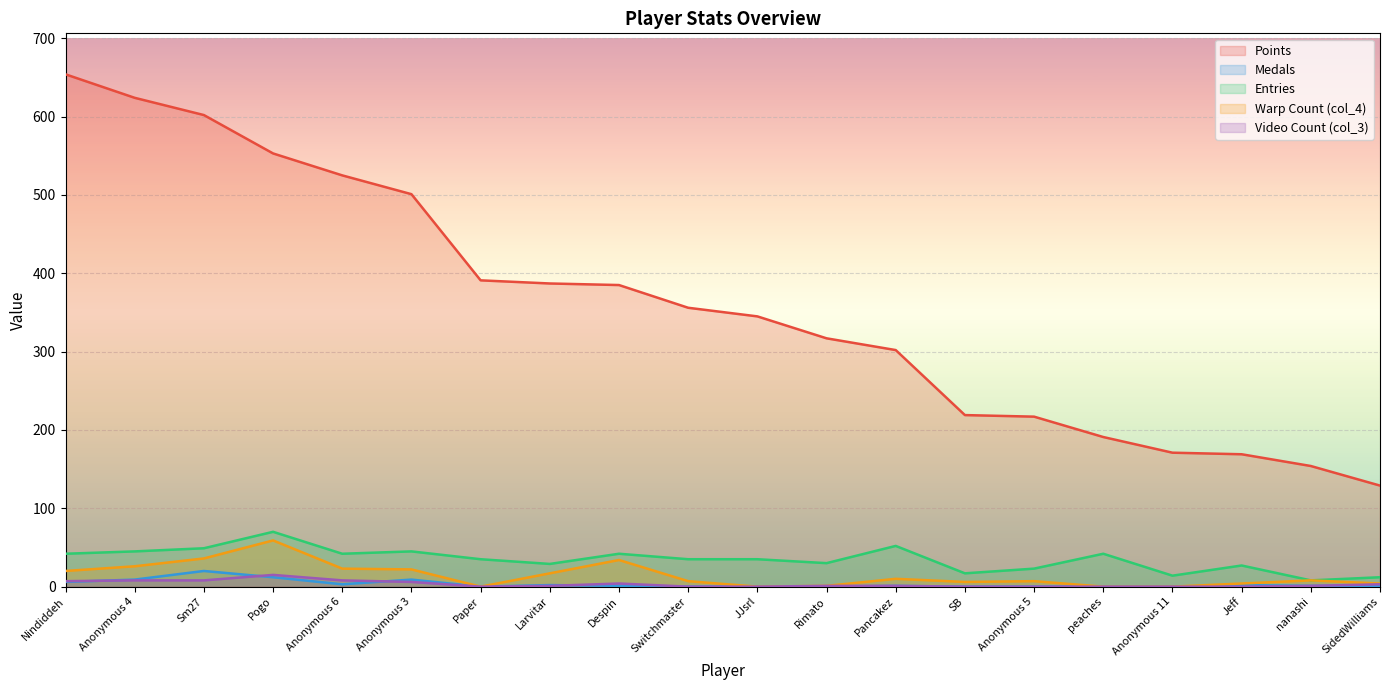

Reading left to right, what are all the values shown in this chart?

Points: Nindiddeh=654	Anonymous 4=624	Sm27=602	Pogo=553	Anonymous 6=525	Anonymous 3=501	Paper=391	Larvitar=387	Despin=385	Switchmaster=356	JJsrl=345	Rimato=317	Pancakez=302	SB=219	Anonymous 5=217	peaches=191	Anonymous 11=171	Jeff=169	nanashi=154	SidedWilliams=129
Medals: Nindiddeh=6	Anonymous 4=9	Sm27=20	Pogo=12	Anonymous 6=3	Anonymous 3=9	Paper=0	Larvitar=2	Despin=1	Switchmaster=0	JJsrl=0	Rimato=0	Pancakez=1	SB=0	Anonymous 5=0	peaches=0	Anonymous 11=0	Jeff=2	nanashi=1	SidedWilliams=1
Entries: Nindiddeh=42	Anonymous 4=45	Sm27=49	Pogo=70	Anonymous 6=42	Anonymous 3=45	Paper=35	Larvitar=29	Despin=42	Switchmaster=35	JJsrl=35	Rimato=30	Pancakez=52	SB=17	Anonymous 5=23	peaches=42	Anonymous 11=14	Jeff=27	nanashi=8	SidedWilliams=12
col_4: Nindiddeh=20	Anonymous 4=26	Sm27=36	Pogo=59	Anonymous 6=23	Anonymous 3=22	Paper=0	Larvitar=17	Despin=34	Switchmaster=7	JJsrl=0	Rimato=1	Pancakez=10	SB=6	Anonymous 5=7	peaches=0	Anonymous 11=0	Jeff=4	nanashi=8	SidedWilliams=4
col_3: Nindiddeh=7	Anonymous 4=8	Sm27=8	Pogo=15	Anonymous 6=8	Anonymous 3=6	Paper=0	Larvitar=1	Despin=4	Switchmaster=0	JJsrl=0	Rimato=1	Pancakez=1	SB=0	Anonymous 5=0	peaches=0	Anonymous 11=0	Jeff=0	nanashi=1	SidedWilliams=3